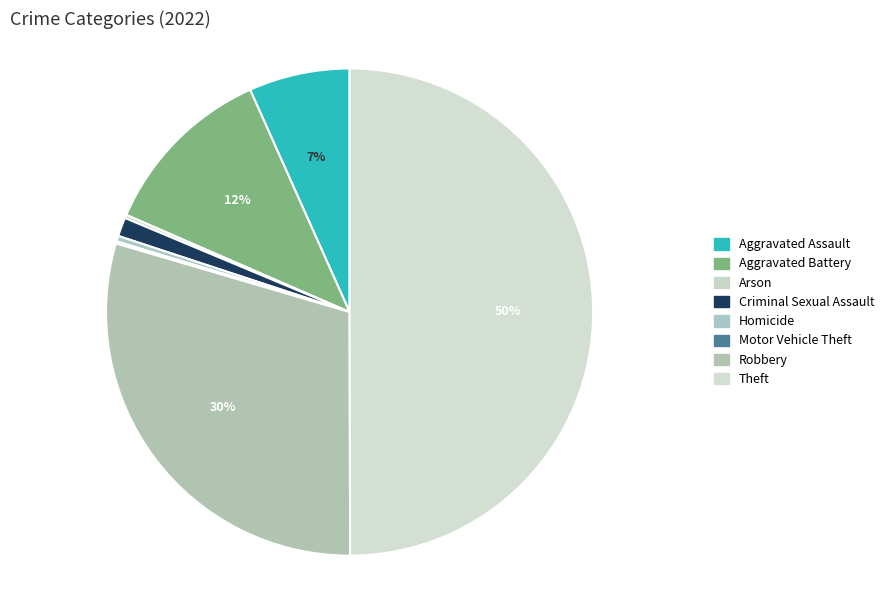

True or false: Aggravated Assault accounts for 1% of the total.

False